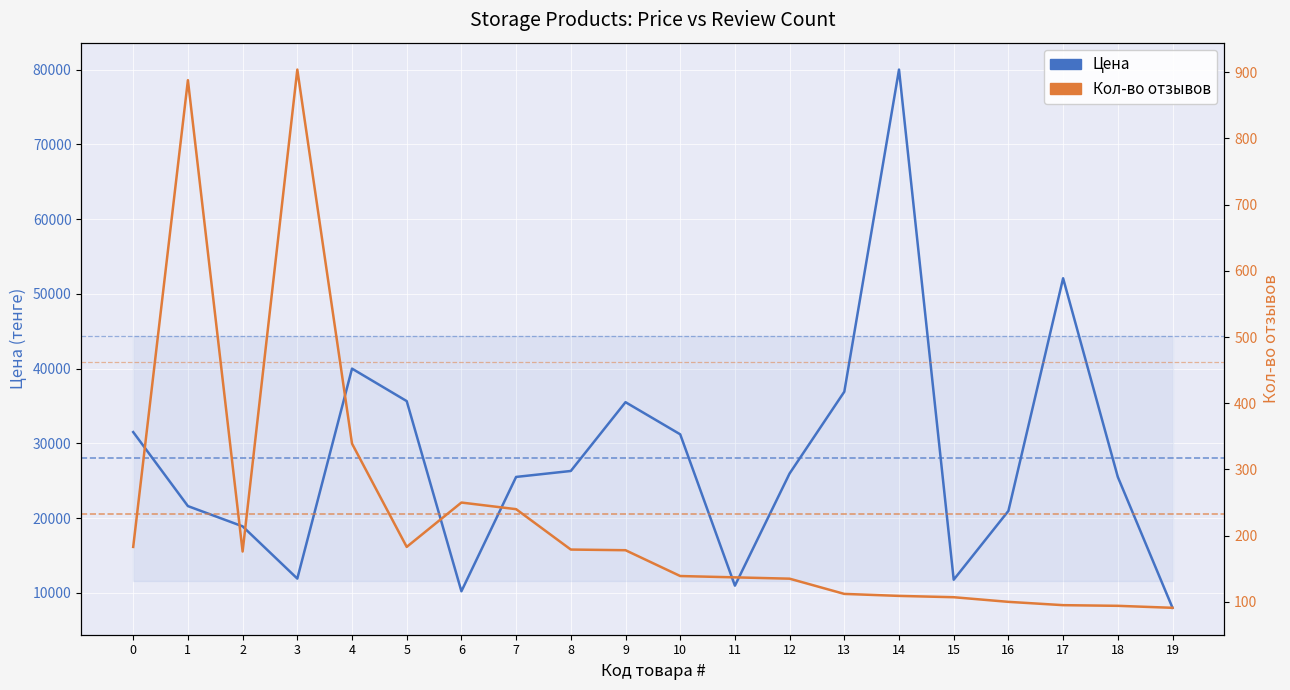

The Цена series shows 39989 at 4. True or false?

True